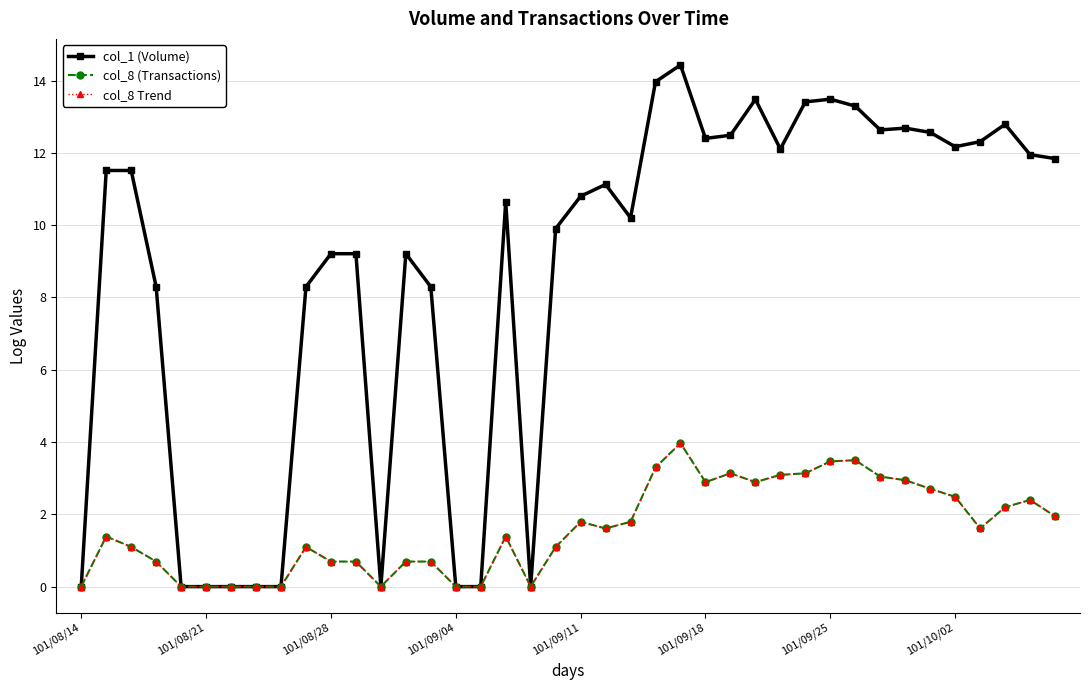

Is this an area chart (filled region under the line)?

No